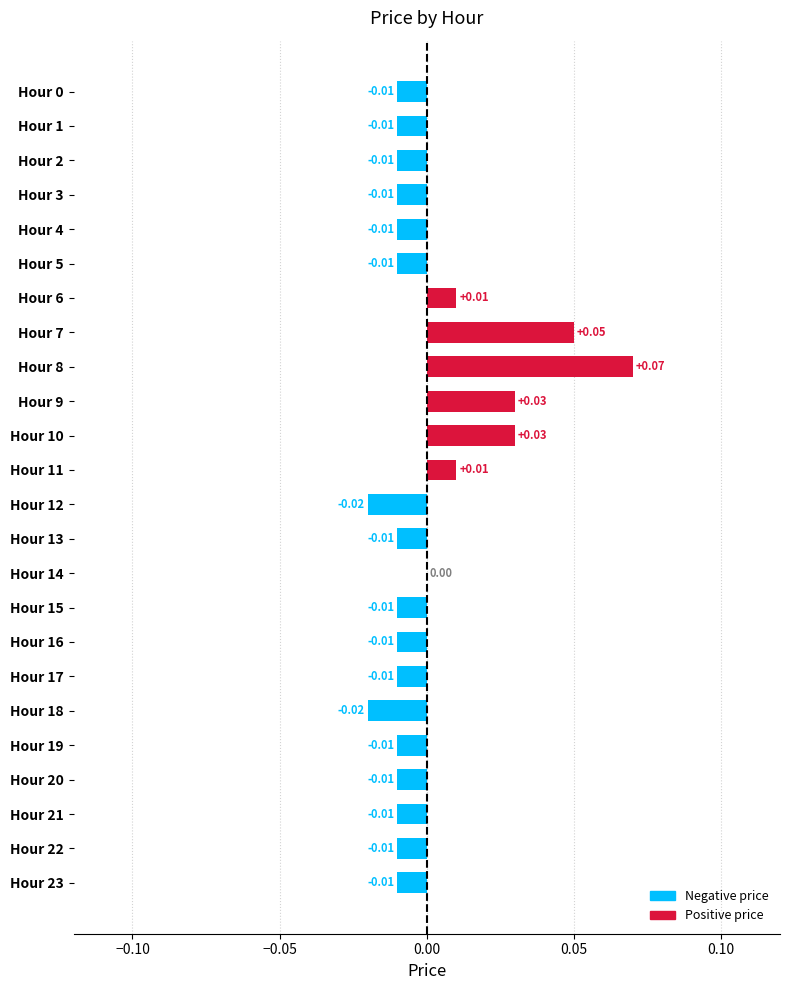

Between Hour 20 and Hour 10, which is larger?

Hour 10